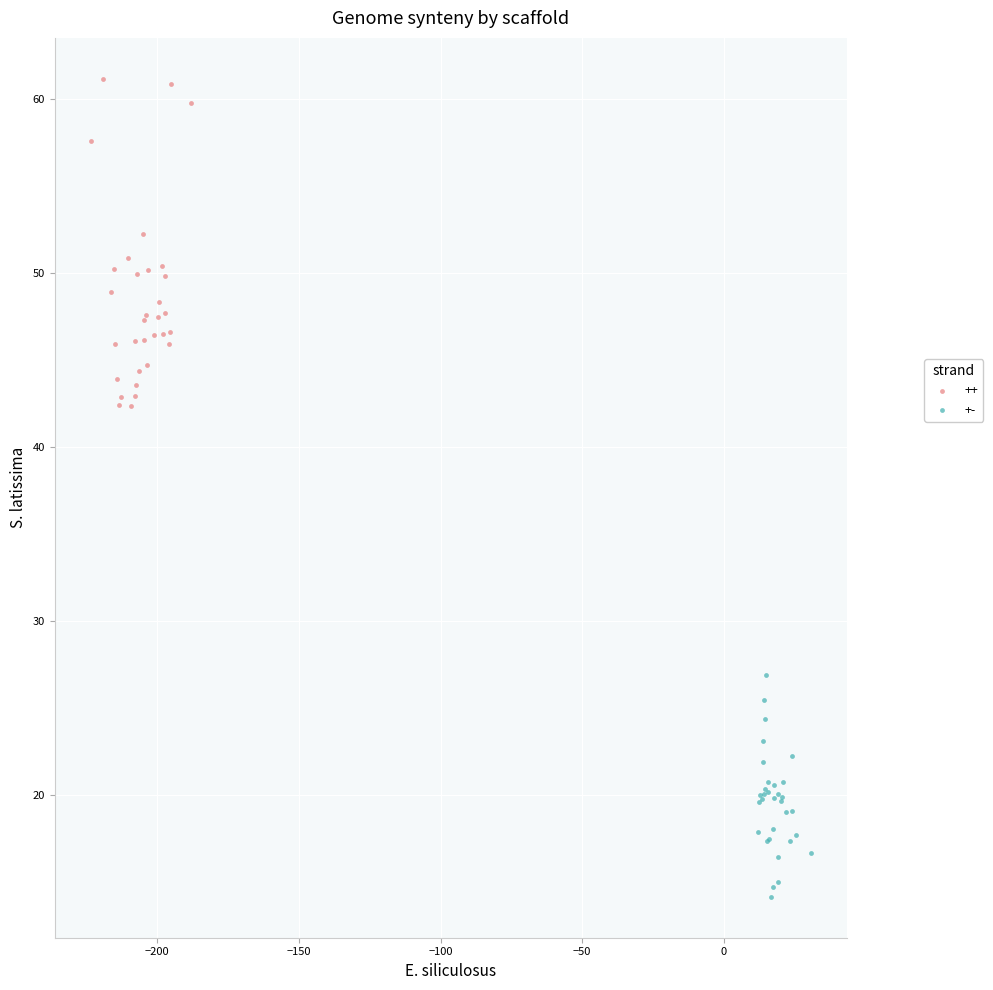

Which series reaches the minimum Y coordinate?

+-